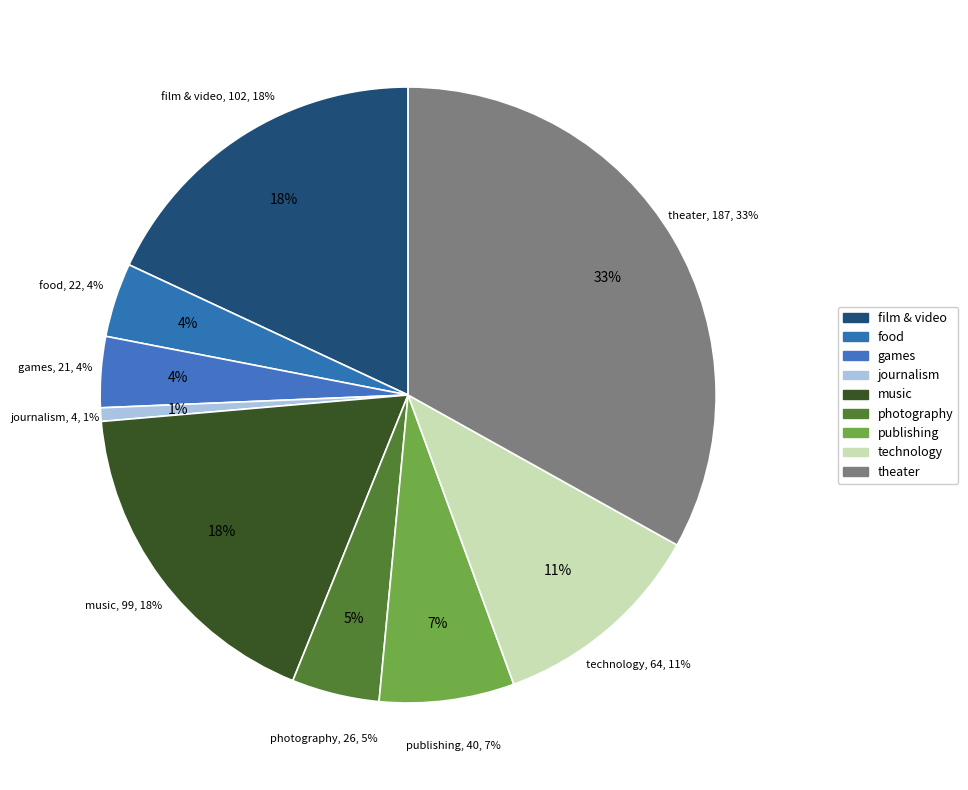

Rank the categories by value from highest to lowest.

theater, film & video, music, technology, publishing, photography, food, games, journalism